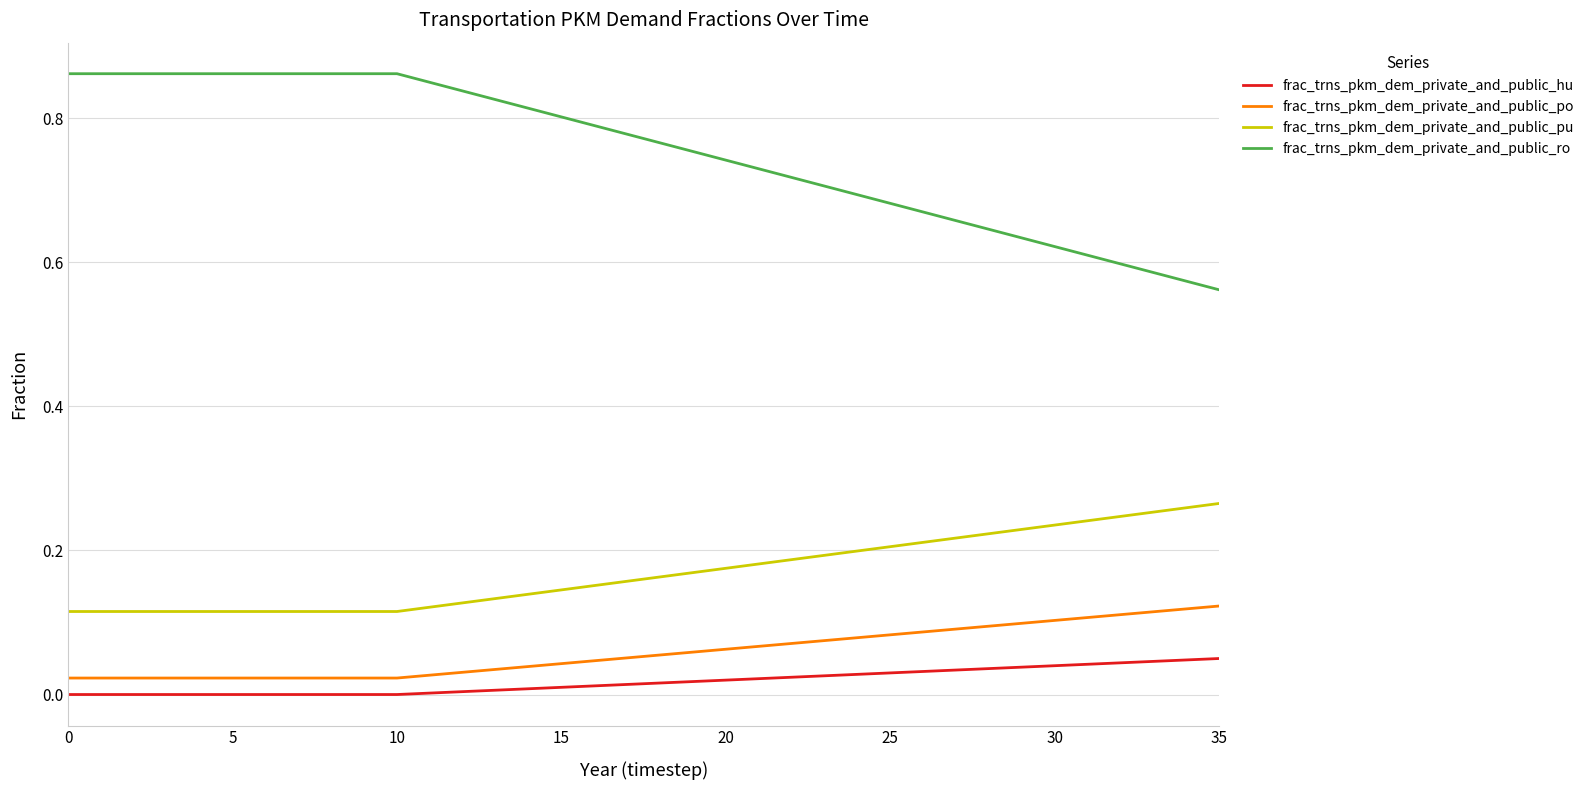

Which series has the largest total across all categories?

frac_trns_pkm_dem_private_and_public_ro